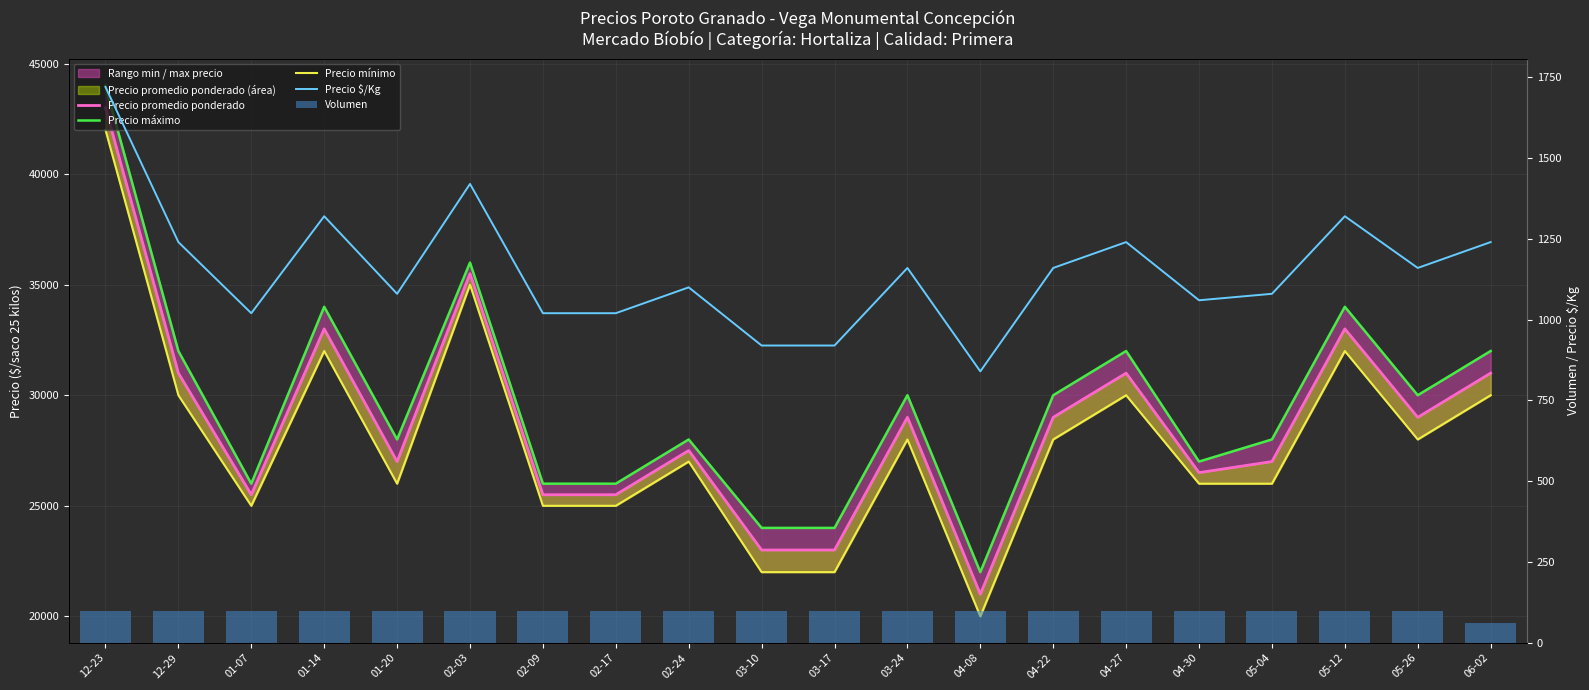

Which series has the widest spread of values?

Precio promedio ponderado